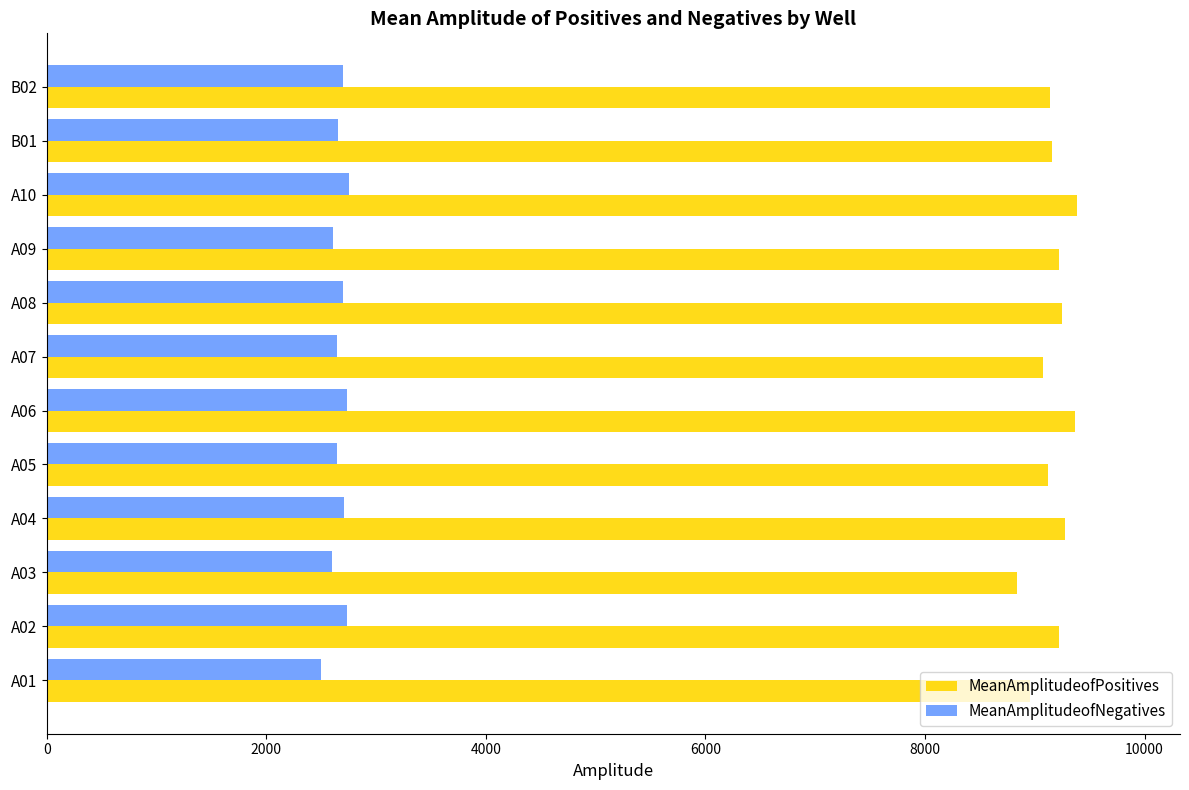

What is the difference between the second highest and second lowest values in the MeanAmplitudeofNegatives series?

139.5